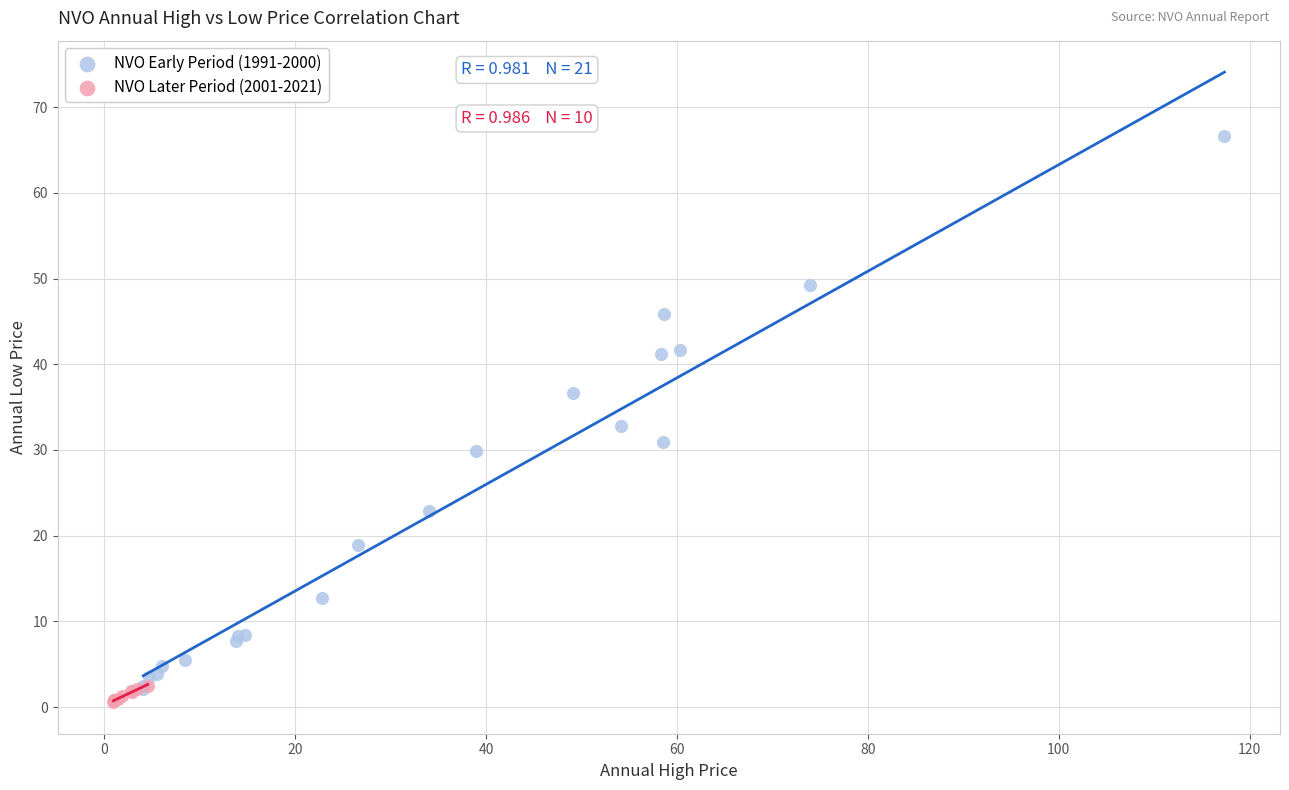

Which series contains the highest Y value?

NVO Early Period (1991-2000)